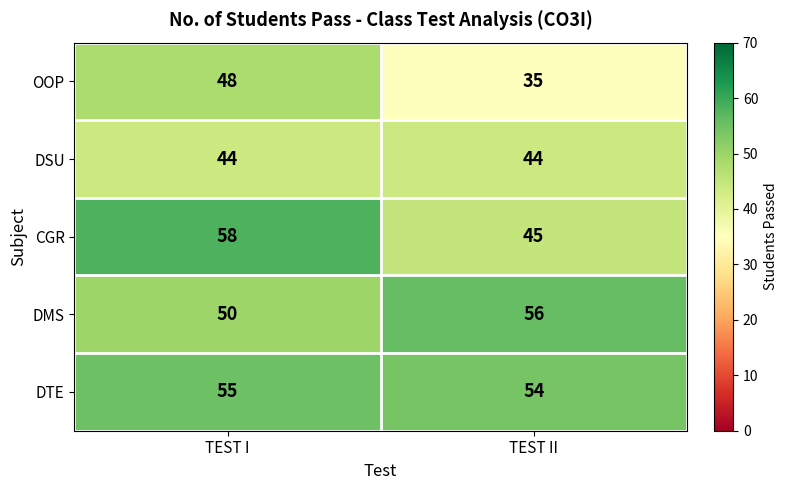

What is the difference between the highest and lowest values at TEST I?

14